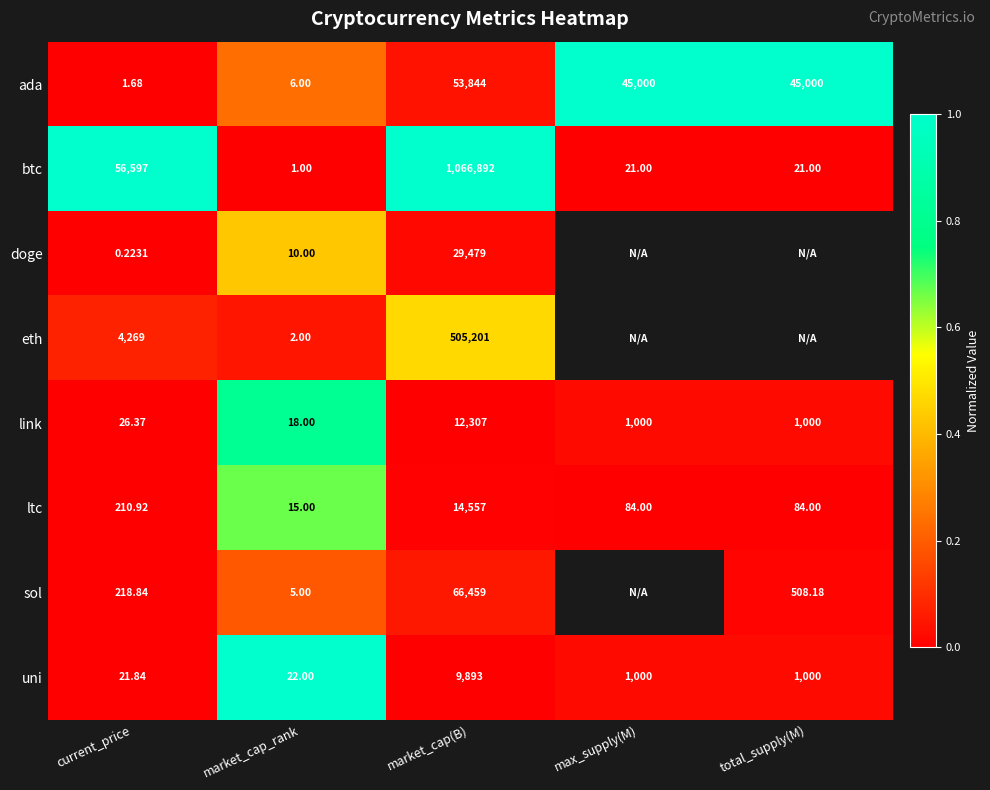

Which category has the highest value in the btc series?

market_cap(B)